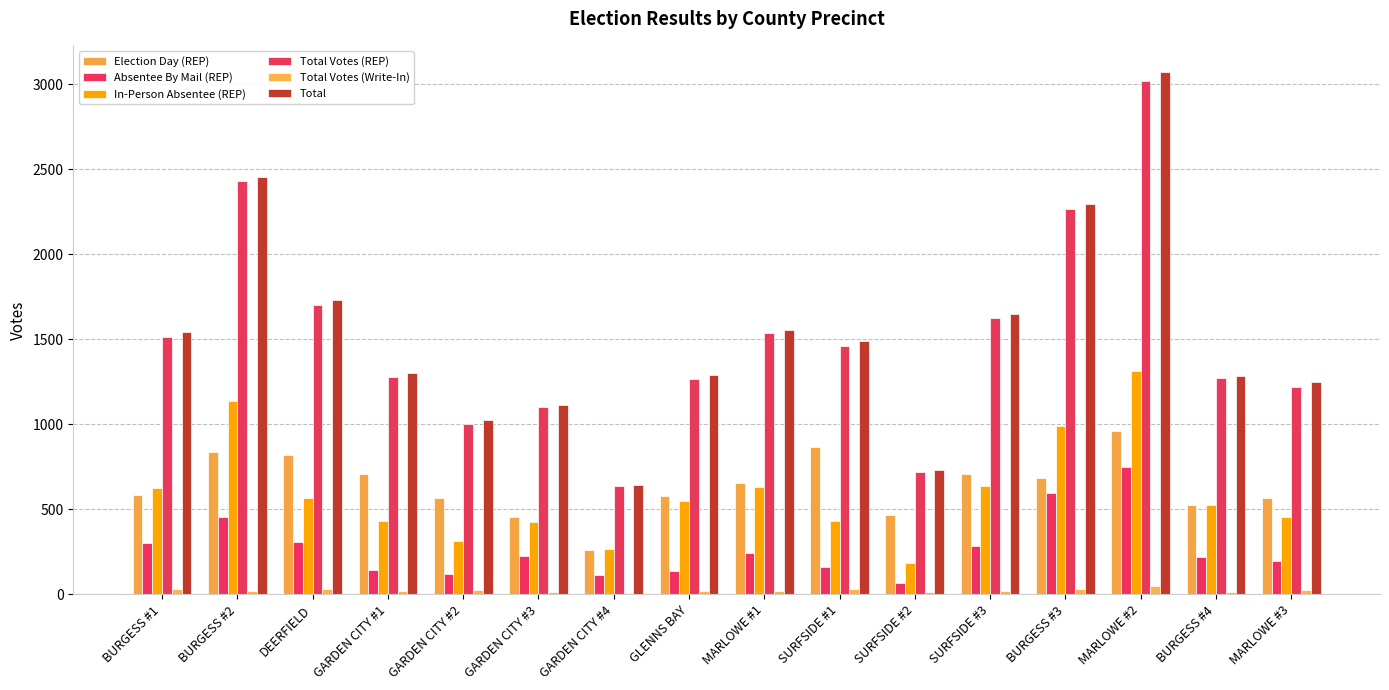

True or false: Total has a value of 405 at GARDEN CITY #3.

False